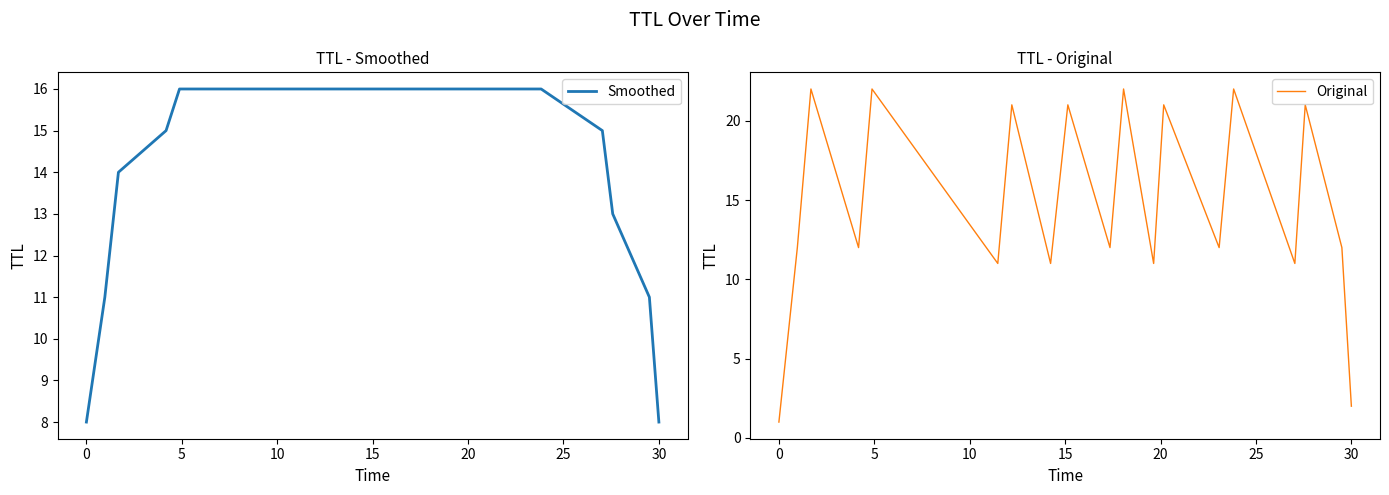

What is the lowest value of the Smoothed series?

8